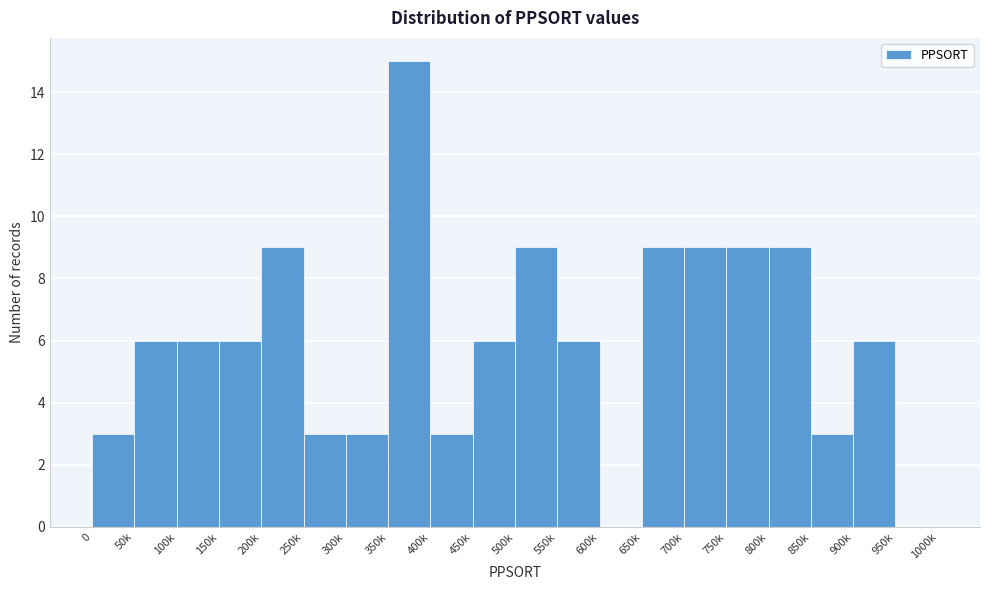

Reading left to right, extract all data points from this chart.

0=3	50k=6	100k=6	150k=6	200k=9	250k=3	300k=3	350k=15	400k=3	450k=6	500k=9	550k=6	600k=0	650k=9	700k=9	750k=9	800k=9	850k=3	900k=6	950k=0